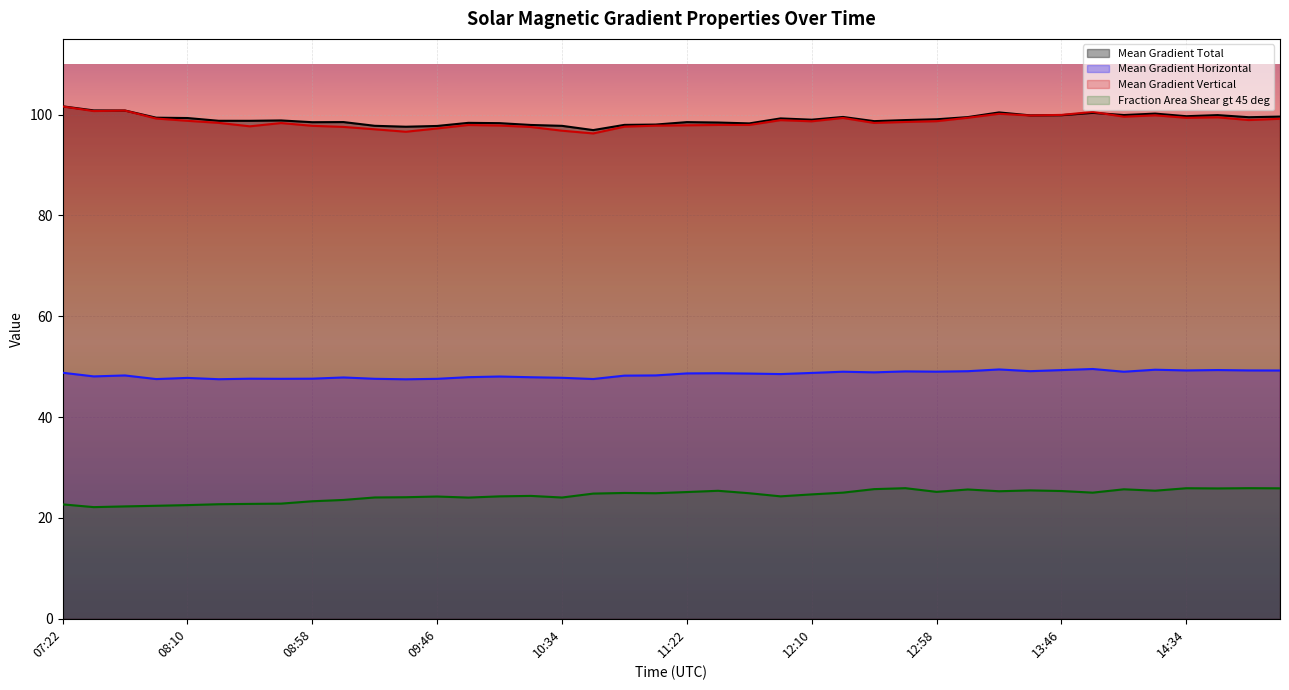

How many interior local valleys does the Mean Gradient Horizontal series have?

12